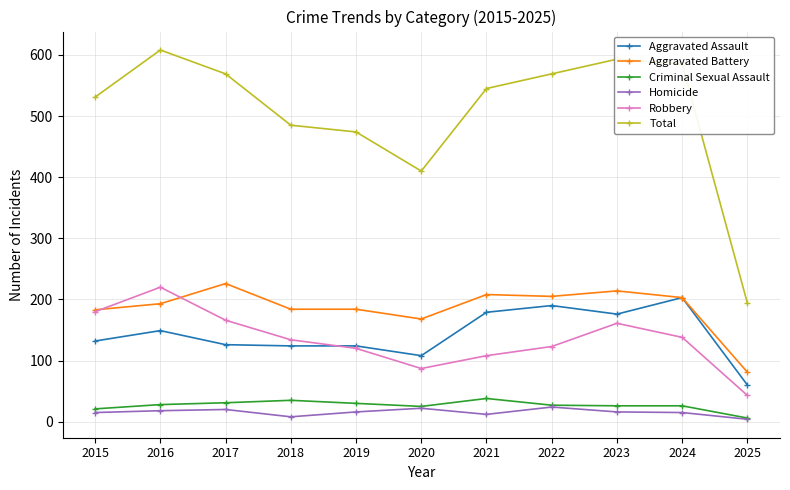

Which series has the largest range (max minus min)?

Total